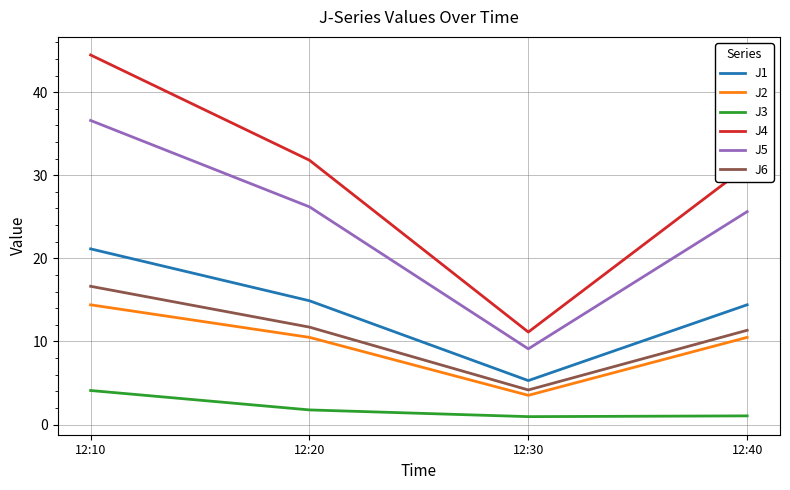

True or false: J5 has a value of 36.6 at 12:10.

True